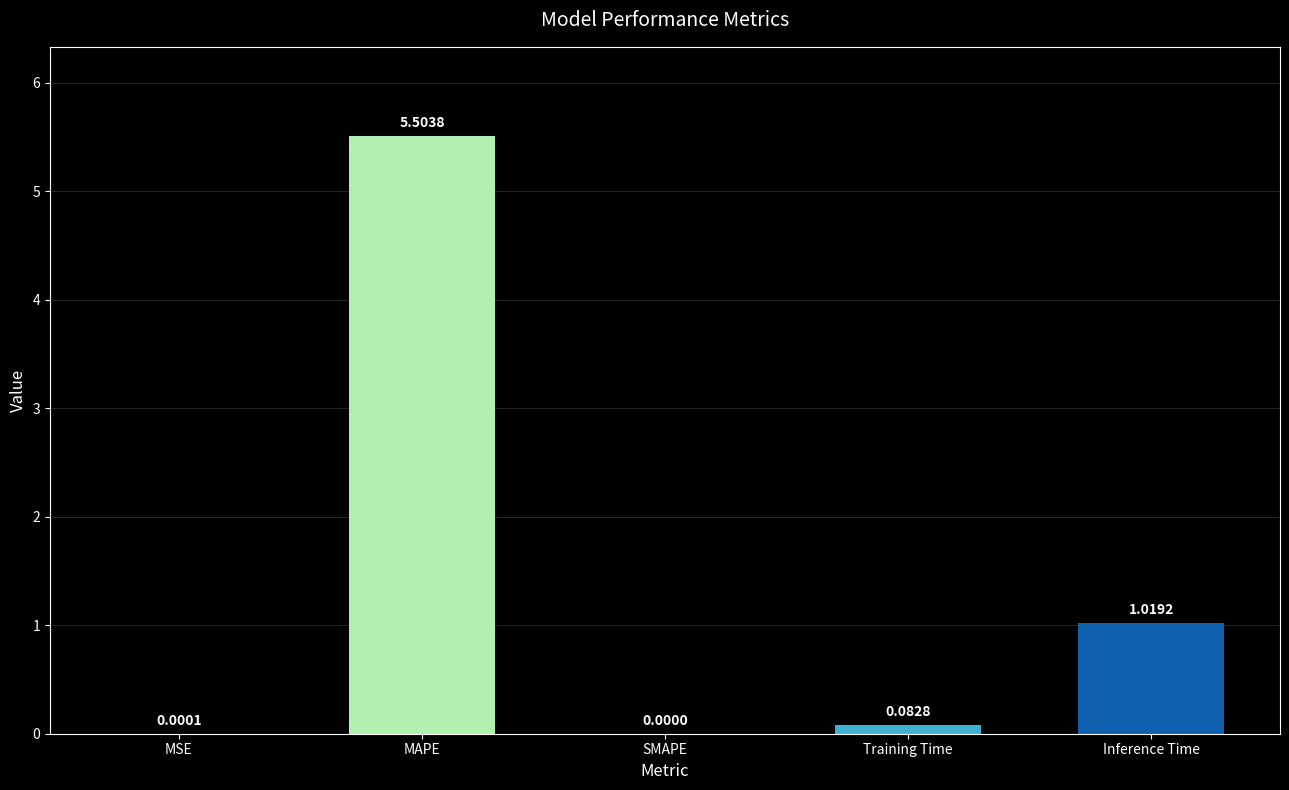

Are the bars horizontal?

No